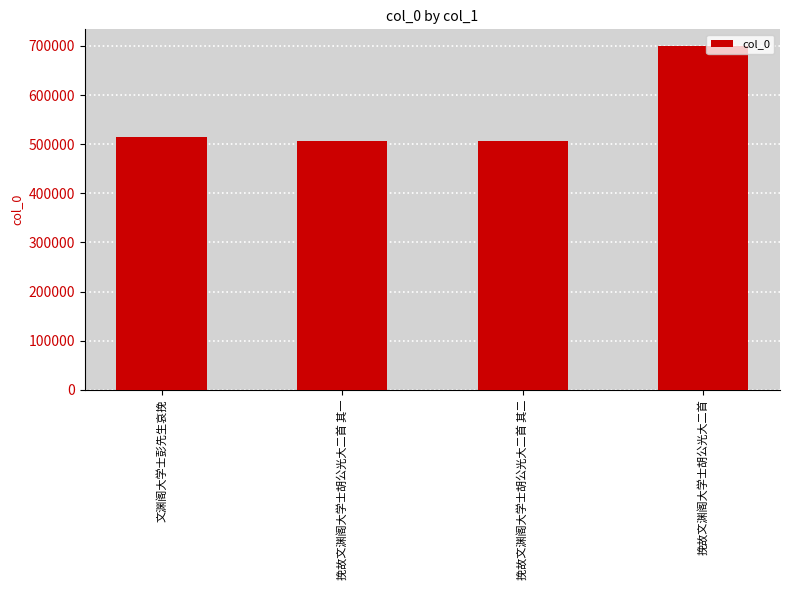

What is the change in value from 挽故文渊阁大学士胡公光大二首 其一 to 挽故文渊阁大学士胡公光大二首 其二?

+1